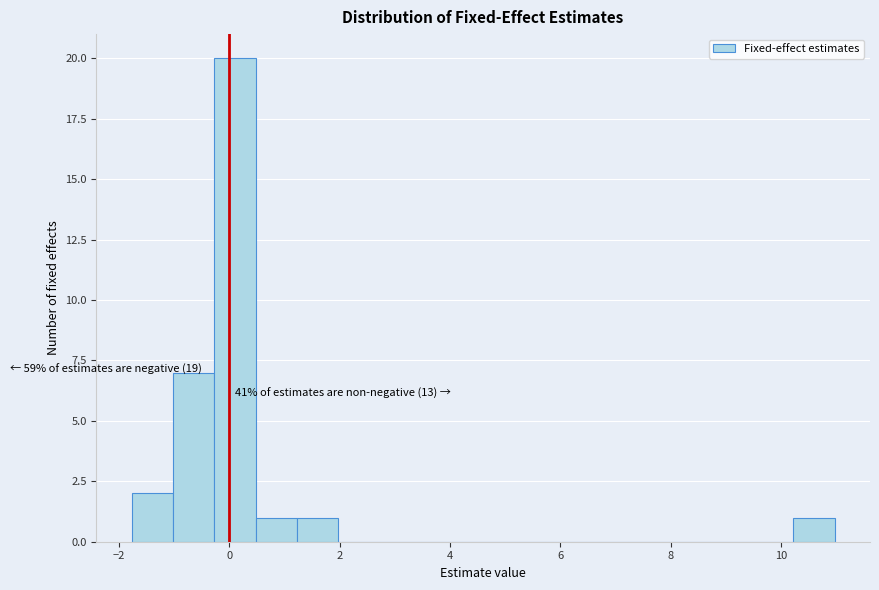

Around what value on the x-axis is the tallest bar? Give the approximate position of its centre, as read against the axis.

0.2